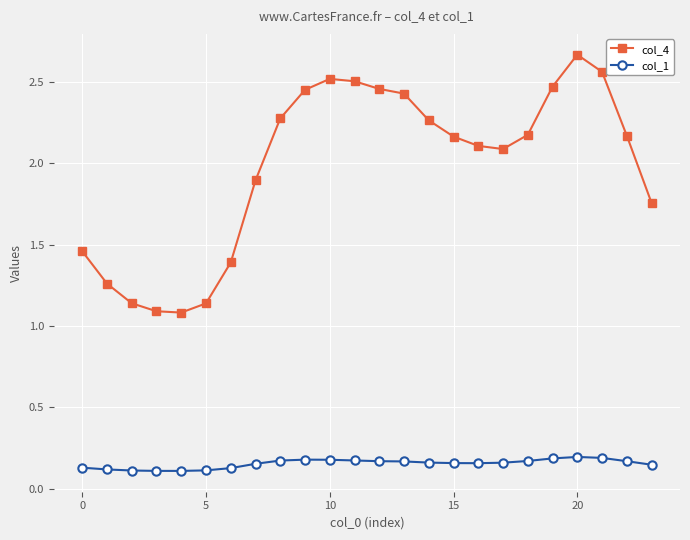

At how many categories does at least one series exceed 0?

24